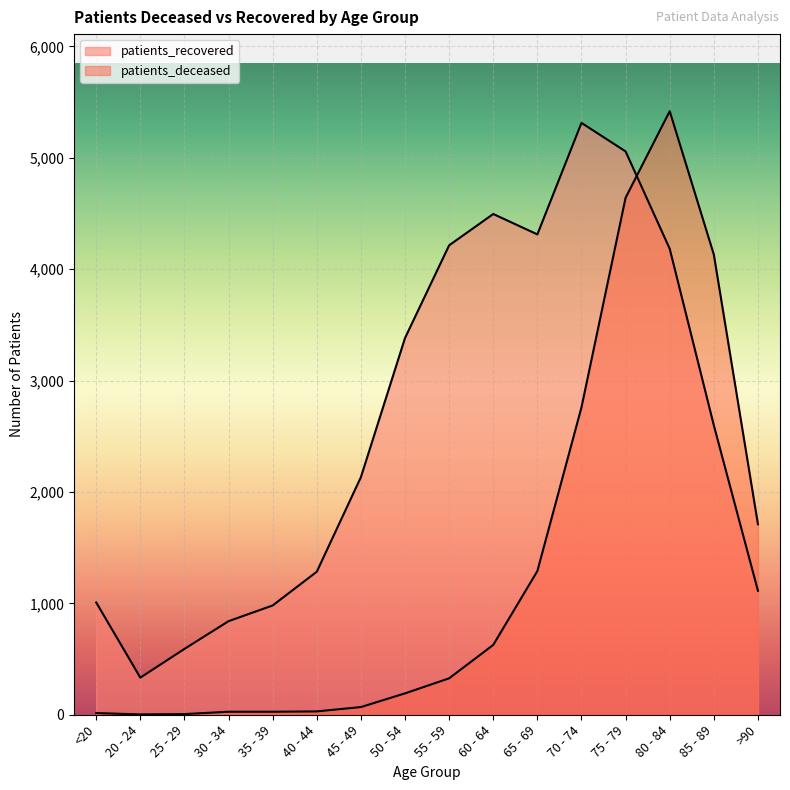

Reading left to right, list all the values displayed in this chart.

patients_deceased: <20=15	20 - 24=3	25 - 29=6	30 - 34=27	35 - 39=27	40 - 44=30	45 - 49=69	50 - 54=192	55 - 59=327	60 - 64=627	65 - 69=1290	70 - 74=2760	75 - 79=4641	80 - 84=5418	85 - 89=4131	>90=1710
patients_recovered: <20=1008	20 - 24=333	25 - 29=591	30 - 34=840	35 - 39=981	40 - 44=1284	45 - 49=2133	50 - 54=3382	55 - 59=4214	60 - 64=4495	65 - 69=4312	70 - 74=5313	75 - 79=5057	80 - 84=4183	85 - 89=2598	>90=1113